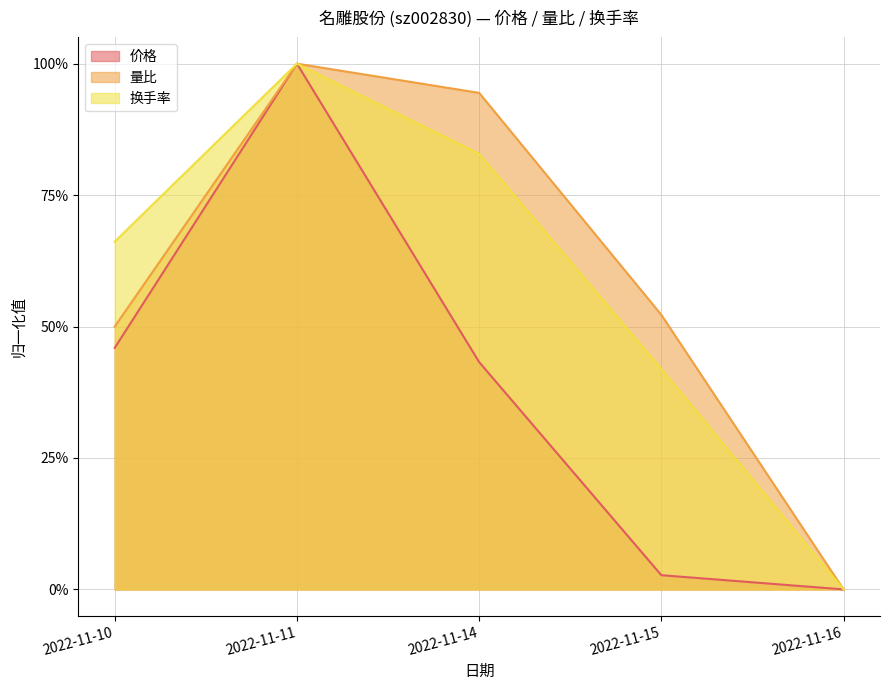

What is the average value of the 换手率 series?

0.6